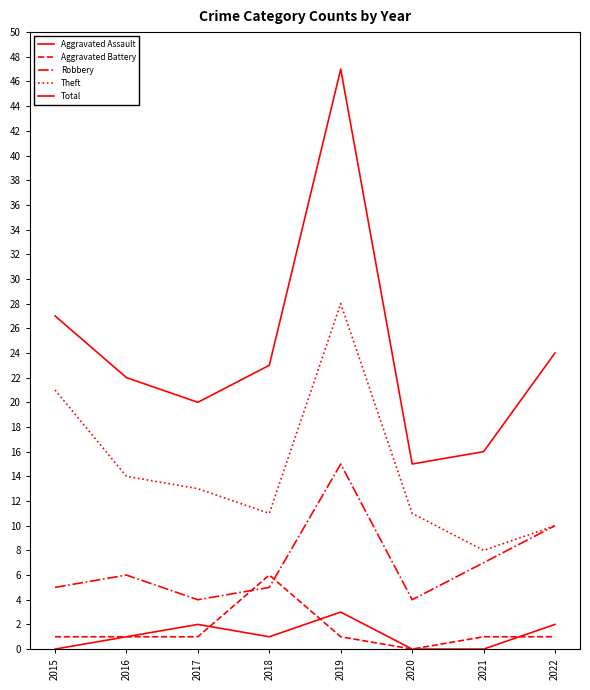

How many lines are shown in the chart?

5